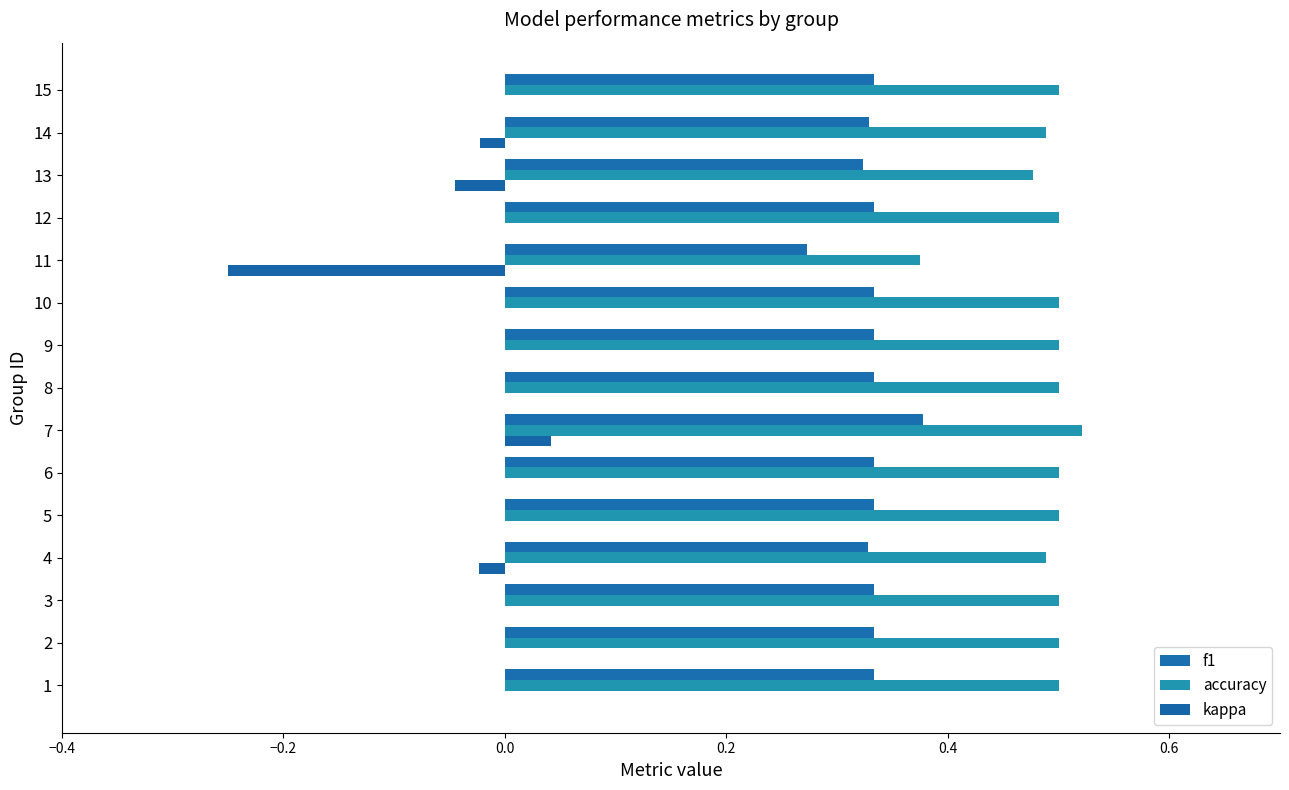

Count the number of data series in this chart.

3